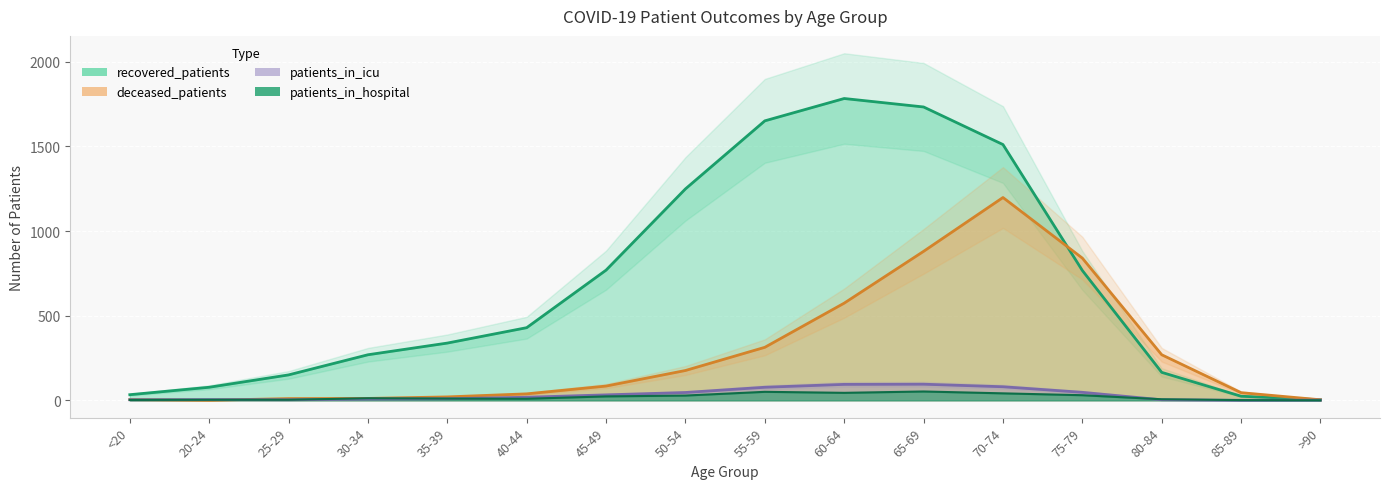

Reading left to right, transcribe all the data shown in this chart.

recovered_patients: <20=33	20-24=77	25-29=150	30-34=269	35-39=338	40-44=429	45-49=769	50-54=1249	55-59=1651	60-64=1783	65-69=1733	70-74=1511	75-79=767	80-84=165	85-89=24	>90=3
deceased_patients: <20=4	20-24=0	25-29=10	30-34=11	35-39=20	40-44=38	45-49=84	50-54=176	55-59=313	60-64=574	65-69=880	70-74=1198	75-79=840	80-84=269	85-89=45	>90=3
patients_in_icu: <20=3	20-24=4	25-29=3	30-34=7	35-39=9	40-44=18	45-49=32	50-54=46	55-59=77	60-64=94	65-69=95	70-74=80	75-79=47	80-84=3	85-89=0	>90=1
patients_in_hospital: <20=2	20-24=3	25-29=3	30-34=12	35-39=10	40-44=9	45-49=23	50-54=28	55-59=50	60-64=44	65-69=52	70-74=41	75-79=30	80-84=6	85-89=1	>90=0